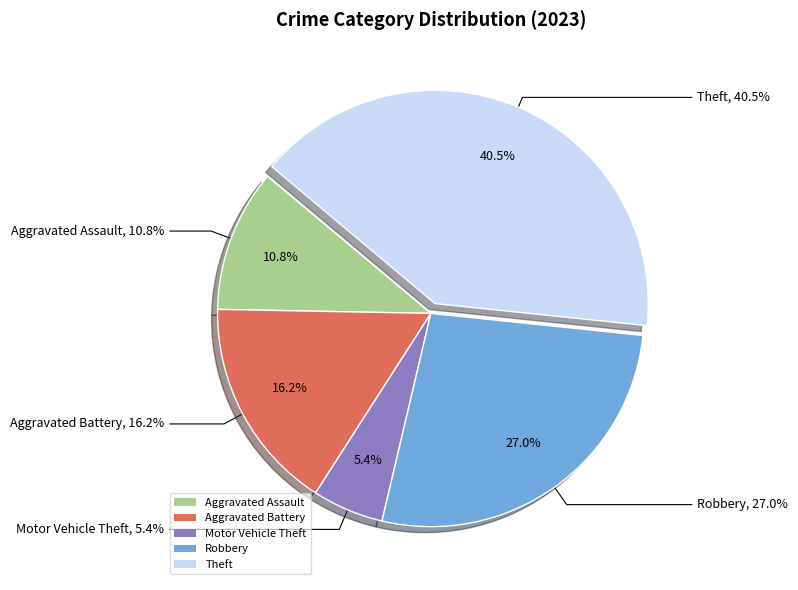

Which slice is the largest?

Theft